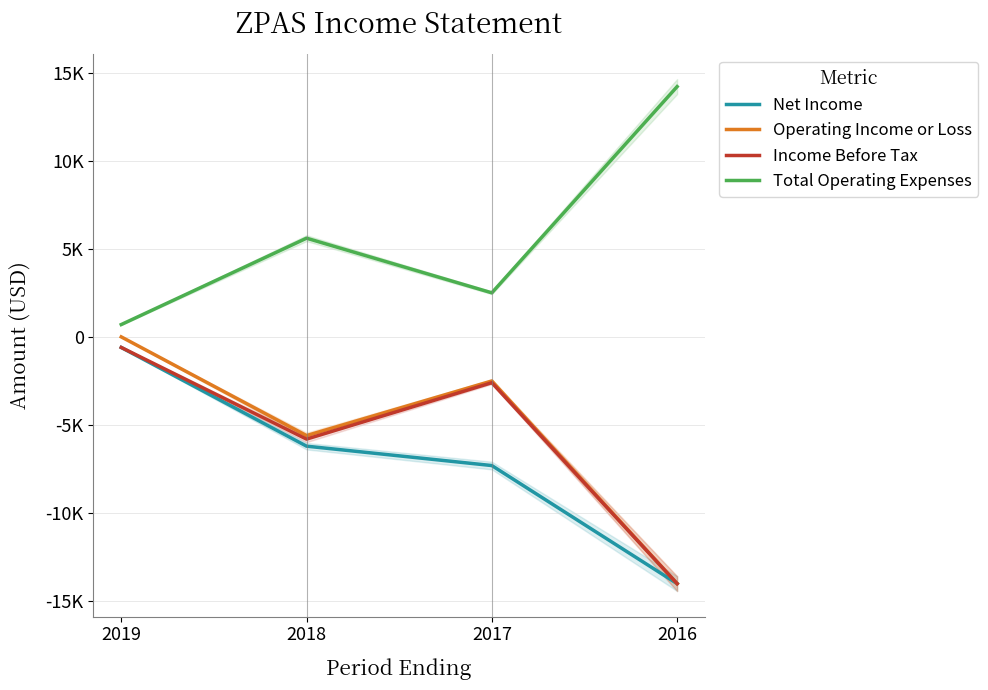

Which series has the largest range (max minus min)?

Operating Income or Loss